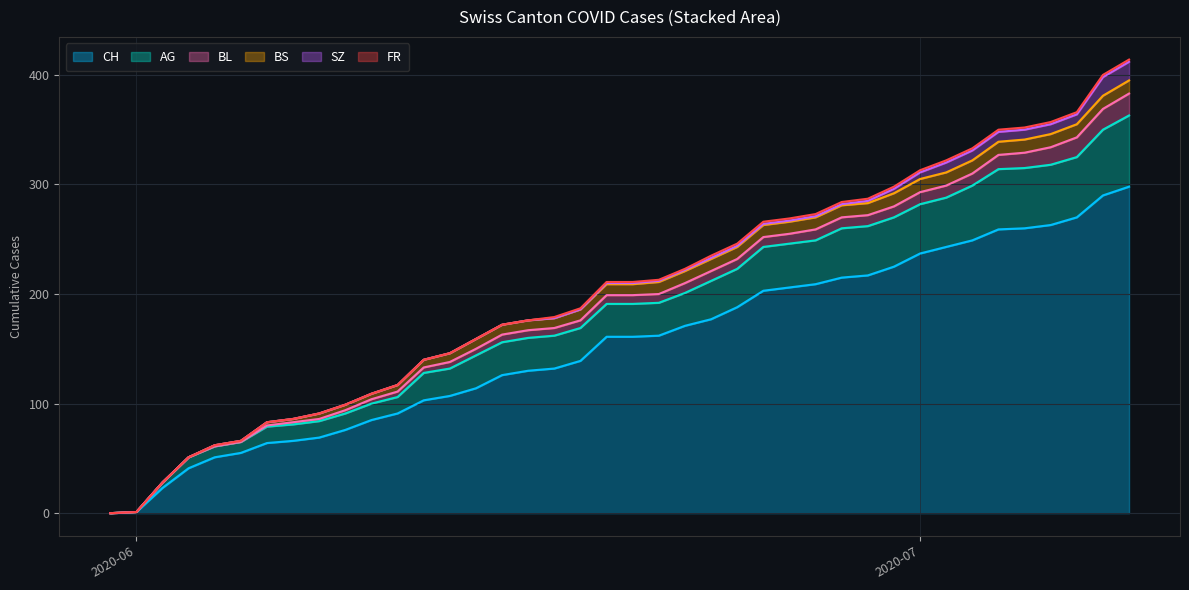

True or false: BS and FR intersect in this chart.

False